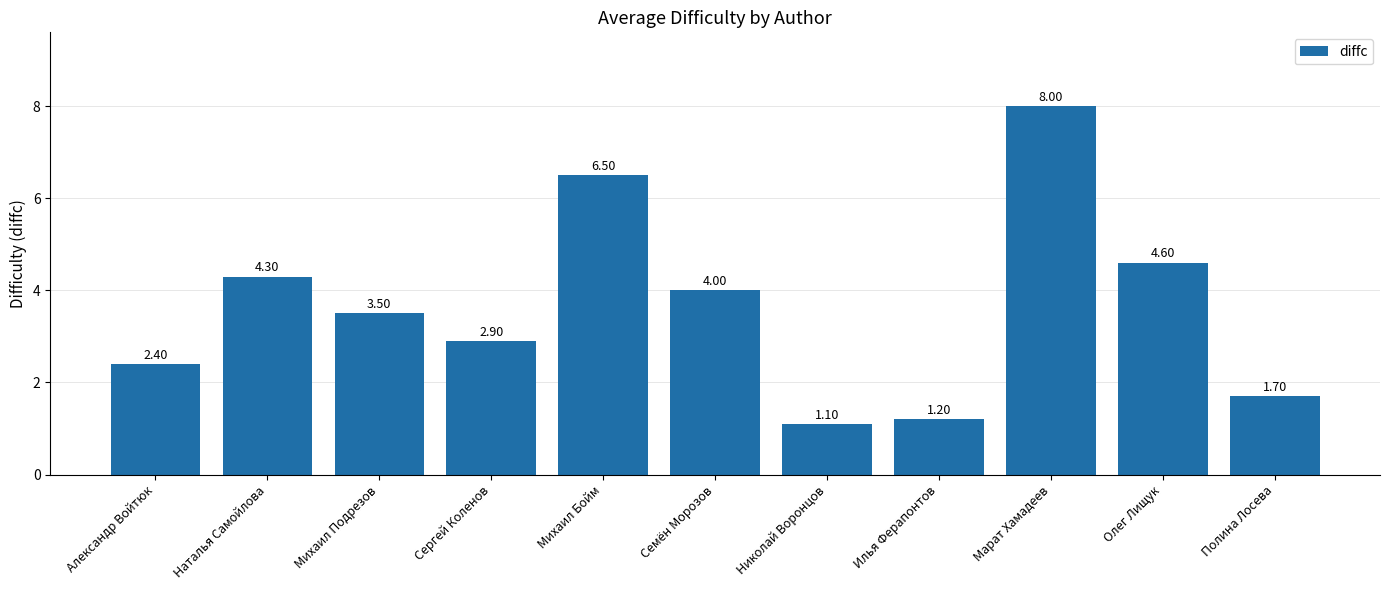

List the labels in order of value, smallest first.

Николай Воронцов, Илья Ферапонтов, Полина Лосева, Александр Войтюк, Сергей Коленов, Михаил Подрезов, Семён Морозов, Наталья Самойлова, Олег Лищук, Михаил Бойм, Марат Хамадеев